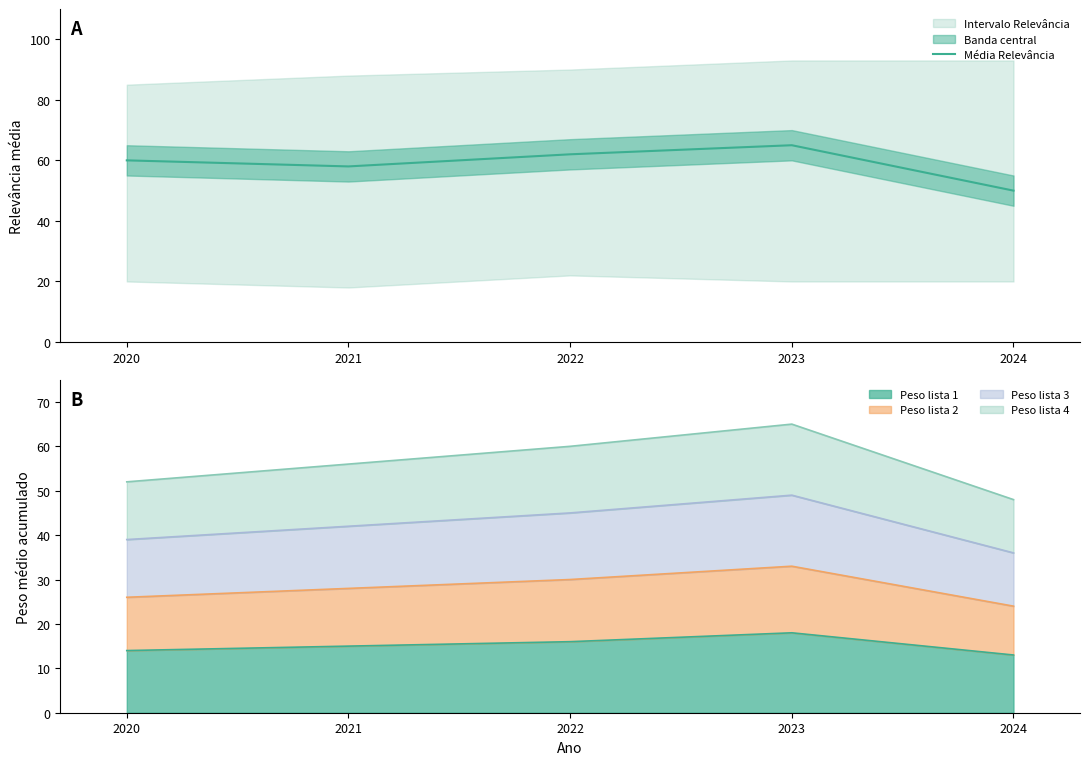

What is the minimum value shown in the chart?

50